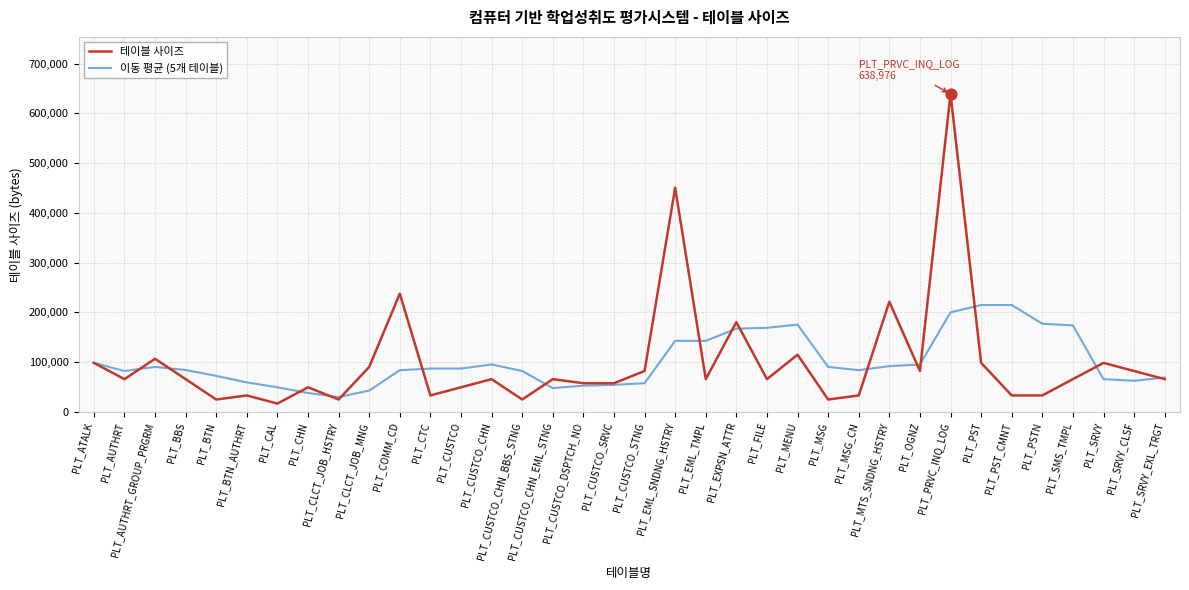

Which series has the widest spread of values?

테이블 사이즈